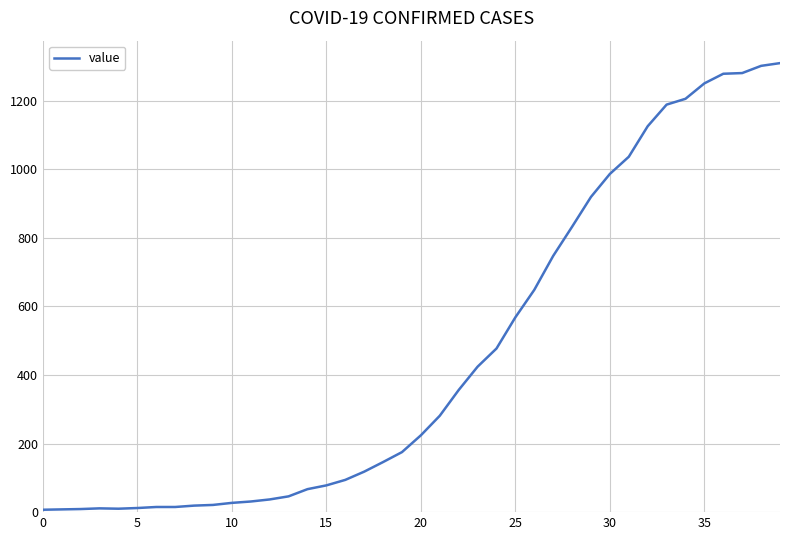

What is the difference between the maximum and minimum values?

1302